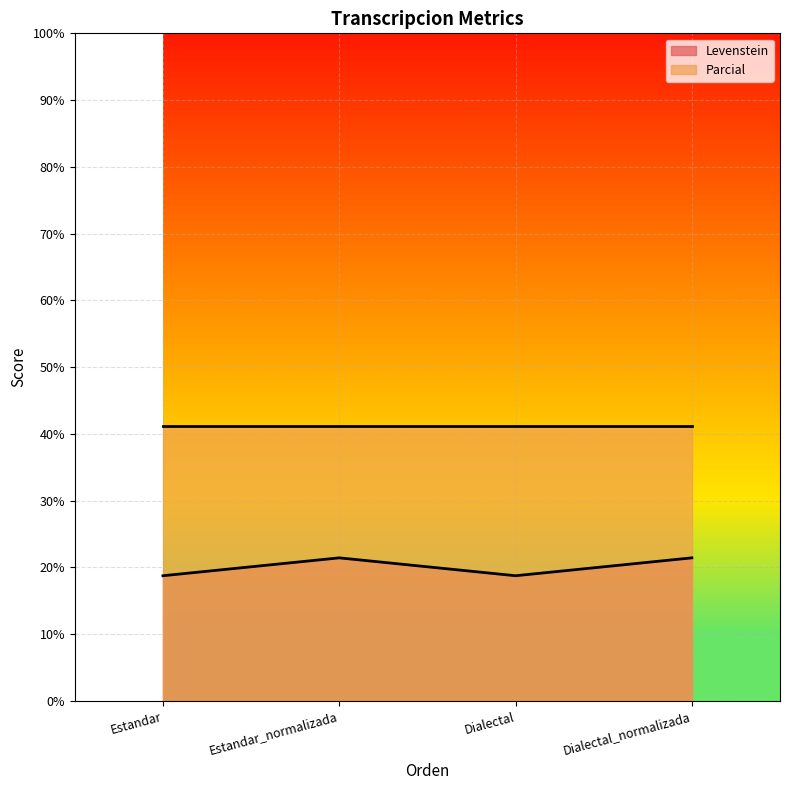

Rank the categories by value from lowest to highest.

Estandar, Dialectal, Estandar_normalizada, Dialectal_normalizada